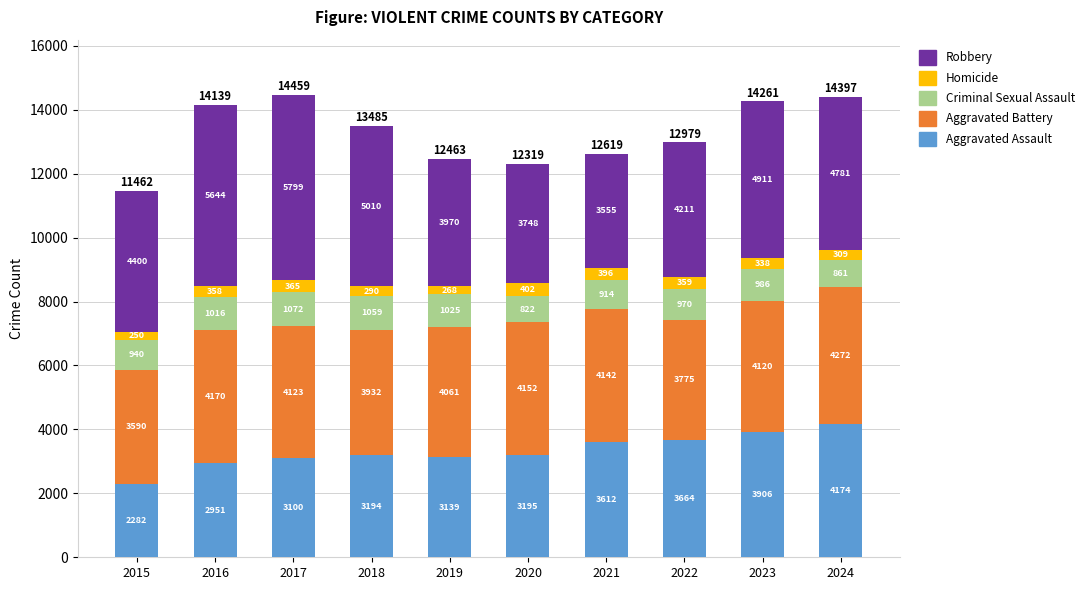

At which label does Aggravated Assault reach its minimum?

2015